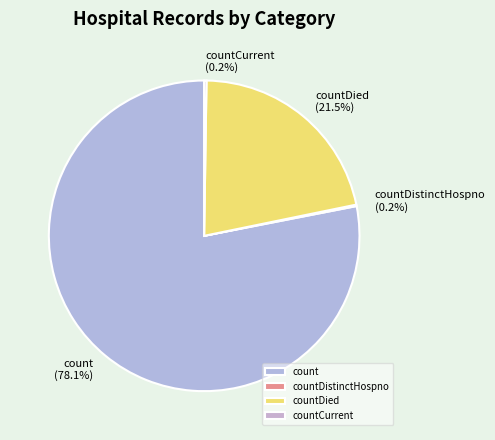

What is the largest slice in the pie chart?

count